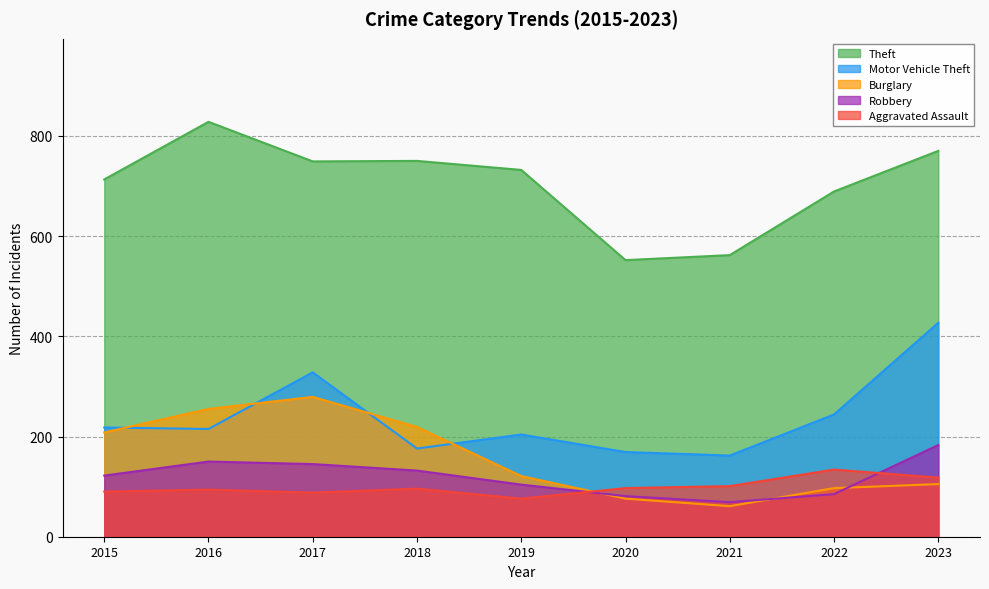

True or false: Motor Vehicle Theft has more than 1 interior local peaks.

True